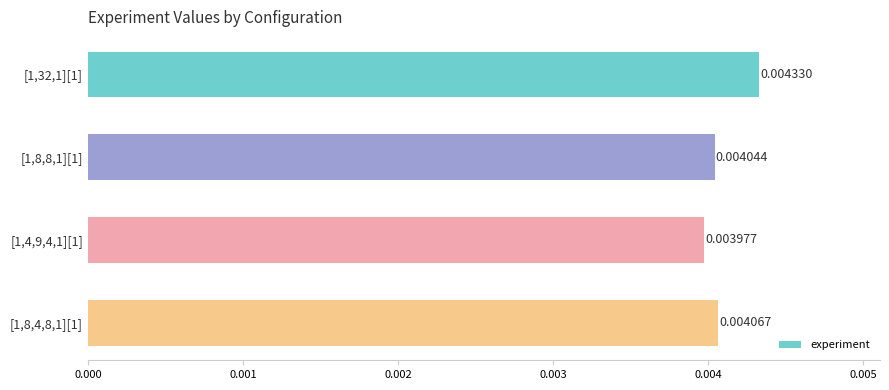

List the labels in order of value, largest first.

[1,32,1][1], [1,8,4,8,1][1], [1,8,8,1][1], [1,4,9,4,1][1]